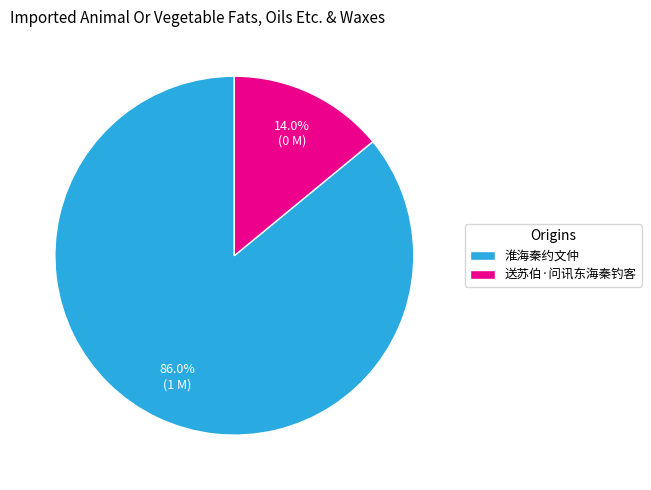

Which category has the biggest portion of the pie?

淮海秦约文仲